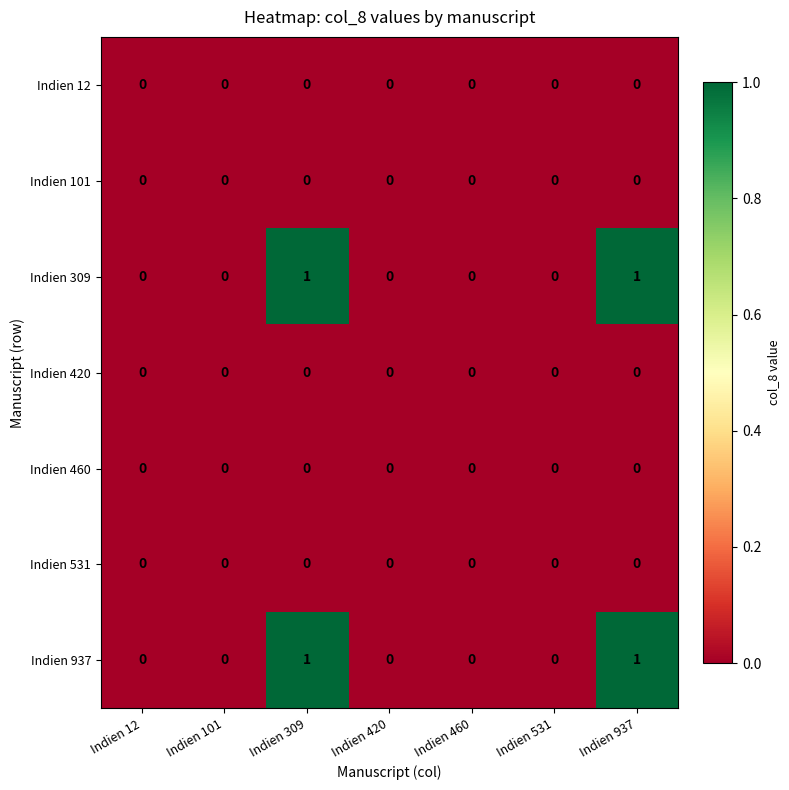

The Indien 12 series shows 0 at Indien 460. True or false?

True